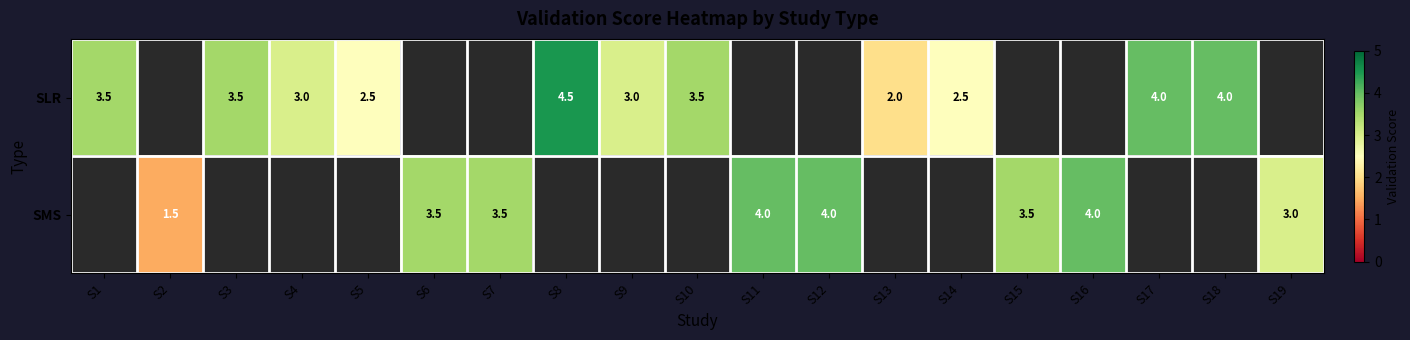

What is the maximum value shown in the chart?

4.5